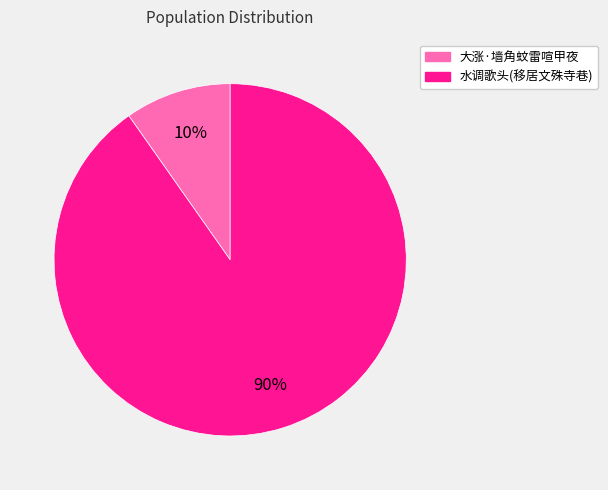

Does any single category account for the majority?

Yes